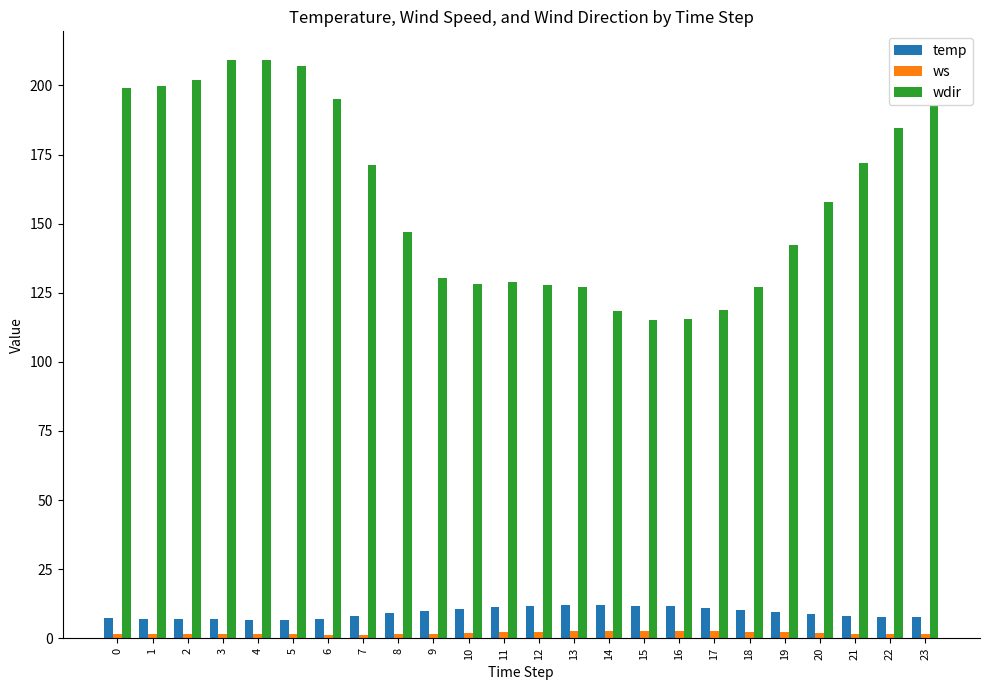

What is the difference between the maximum and minimum values in the wdir series?

94.1